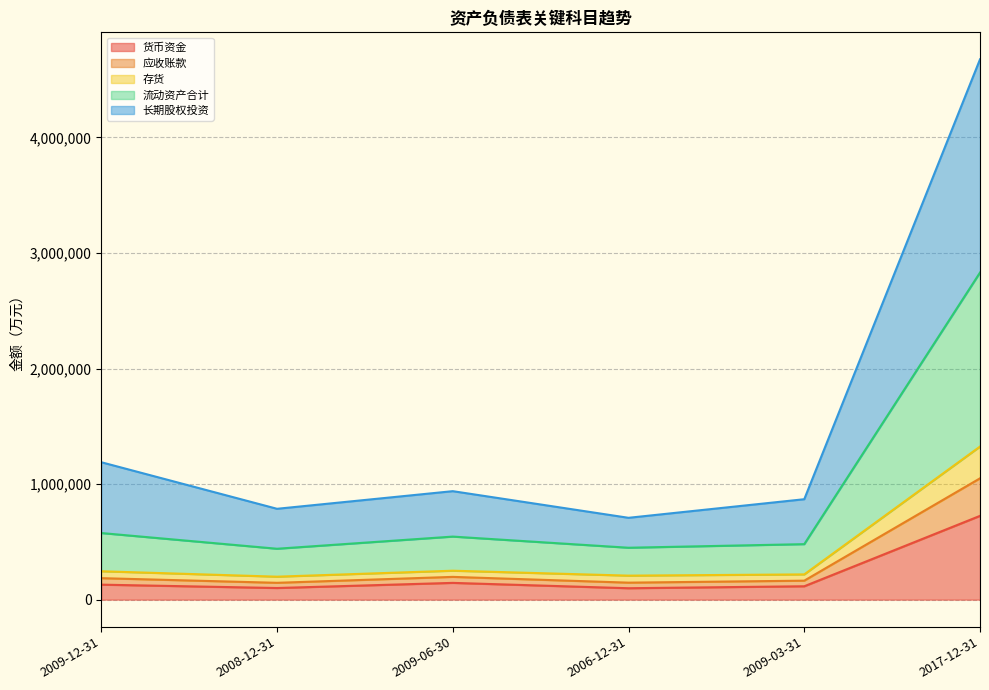

What is the label of the 6th point from the right?

2009-12-31